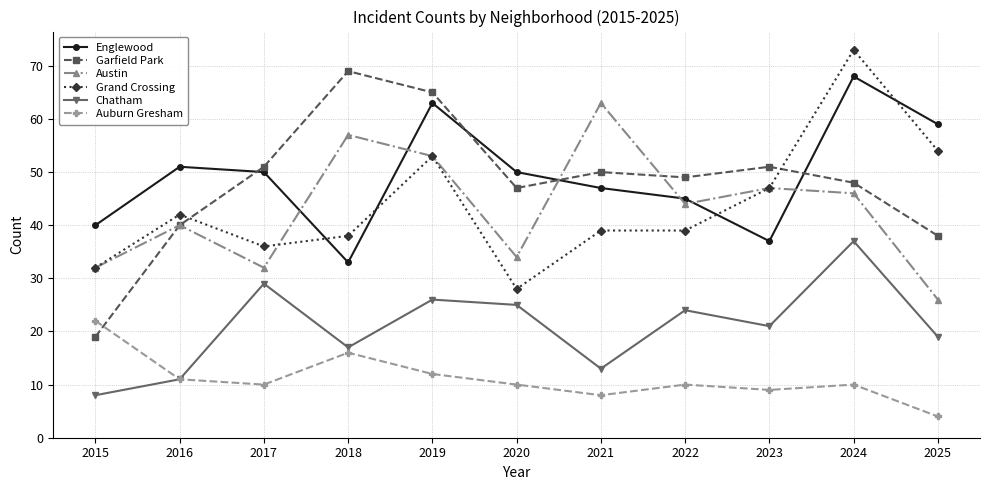

What is the approximate value of Auburn Gresham at 2018?

16